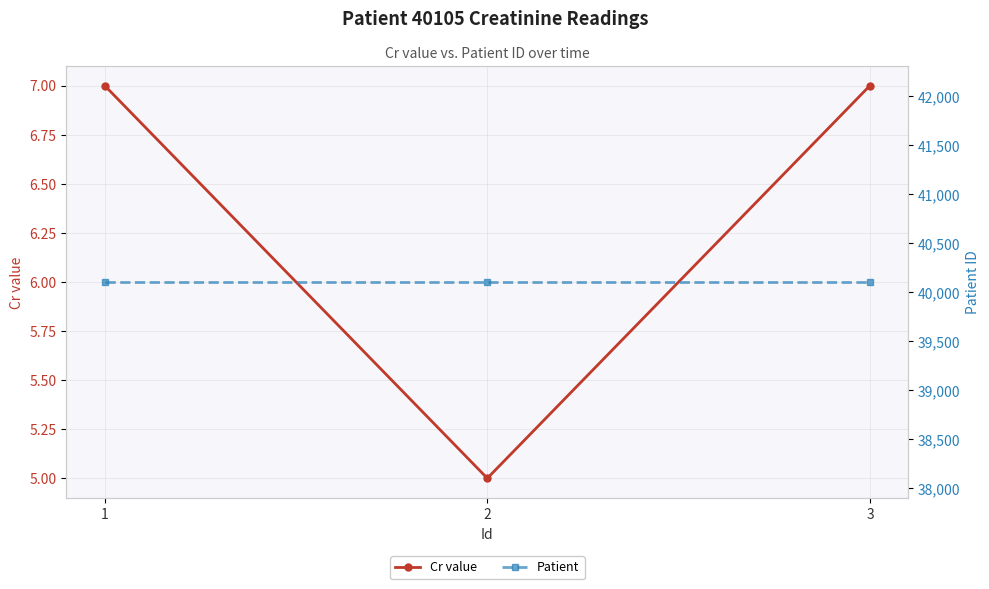

Is it true that Patient equals 40105 at 2?

True